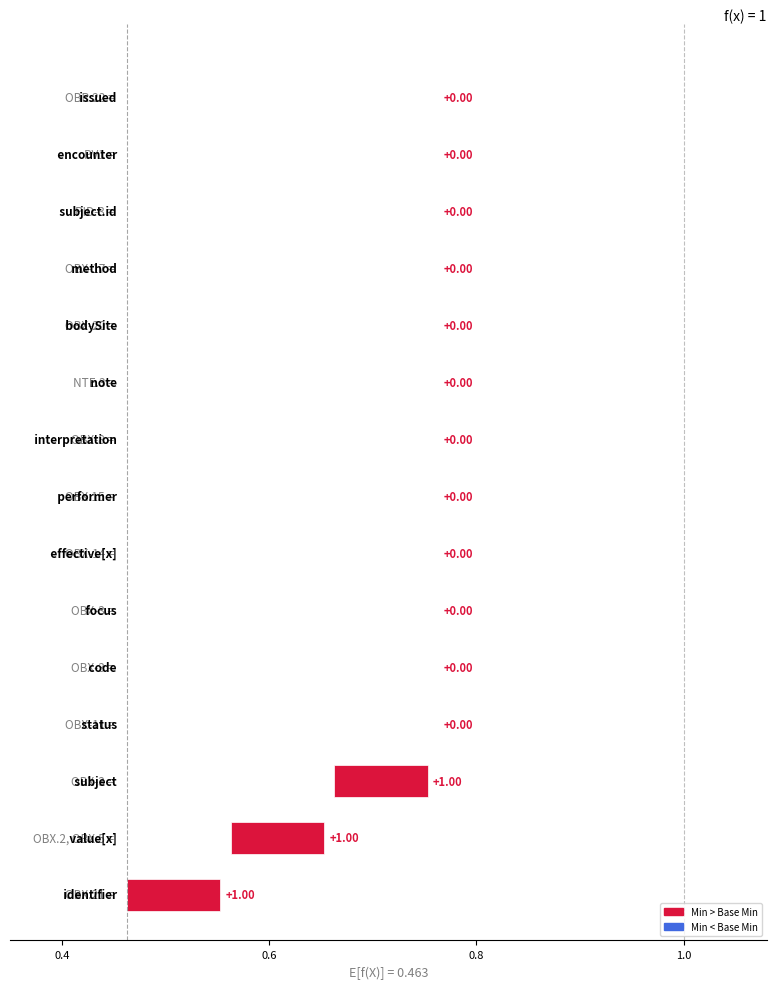

What is the sum of all Base Min values?

2